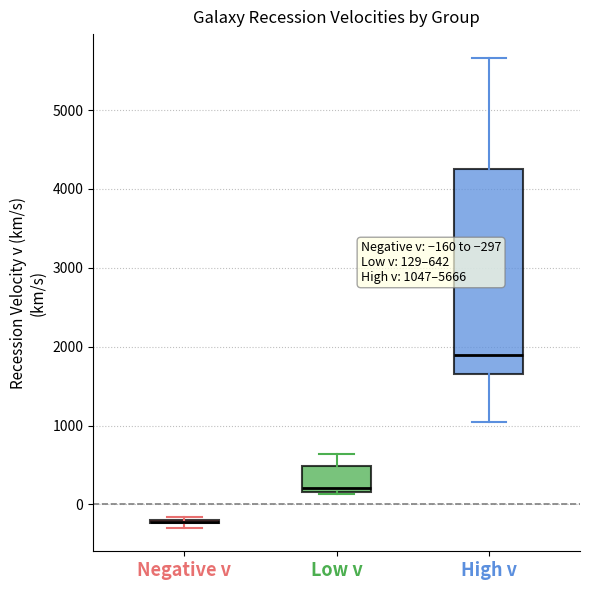

Comparing the boxes themselves (not the whiskers), which one is the tallest?

High v